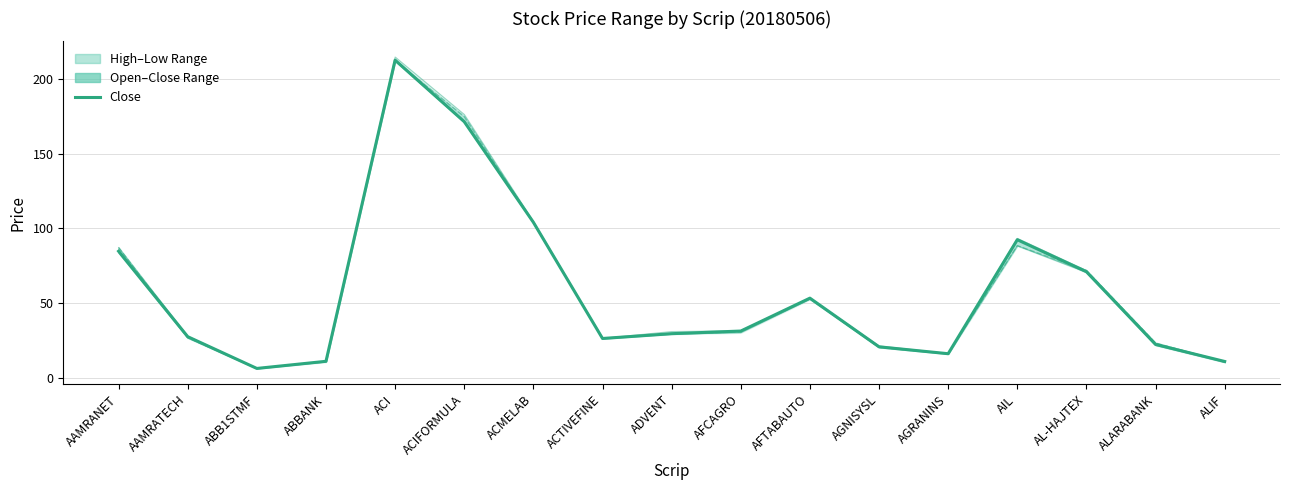

At which label is Close closest to 109?

ACMELAB